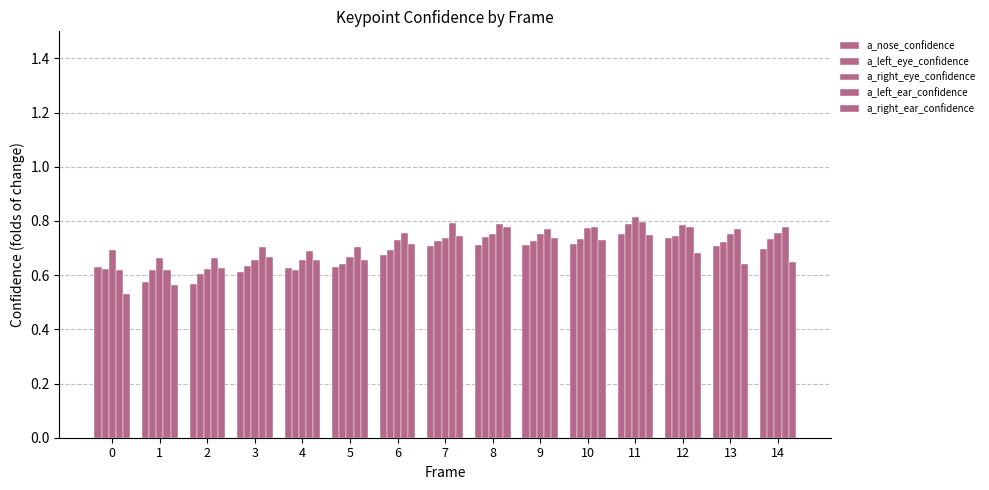

How many bars are there in each group?

5